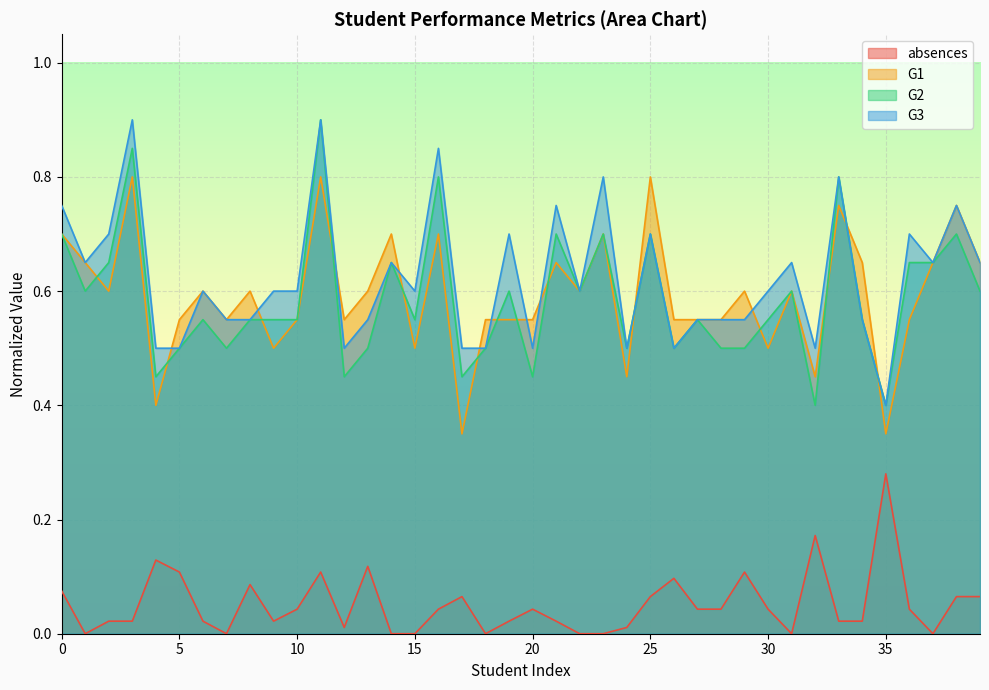

What is the lowest value of the G3 series?

0.4